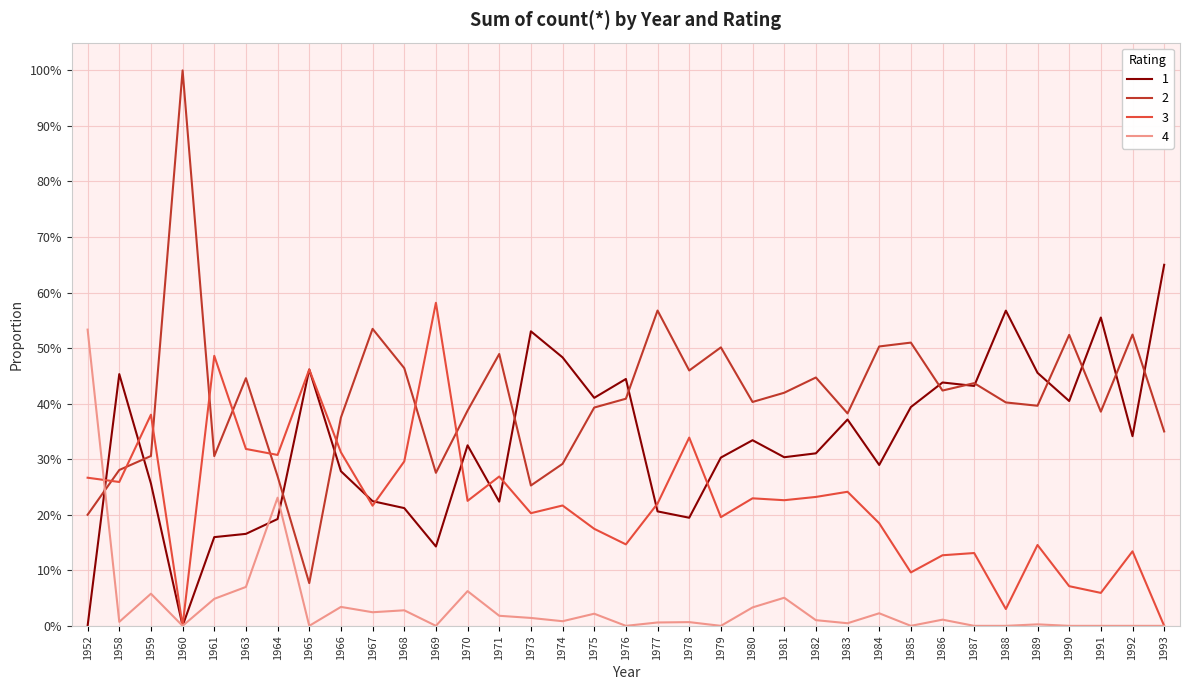

Is it true that 2 equals 0.4 at 1981?

True